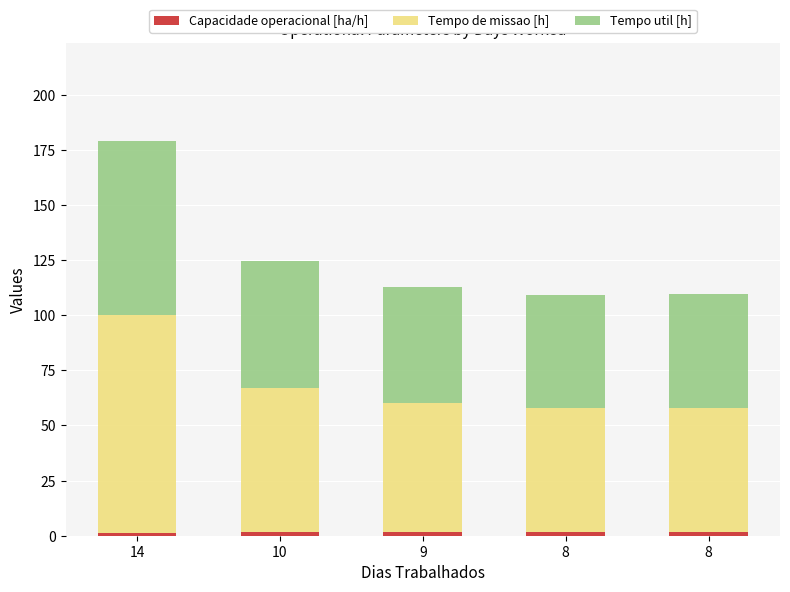

Rank the categories by Capacidade operacional [ha/h] value from lowest to highest.

14, 10, 9, 8, 8